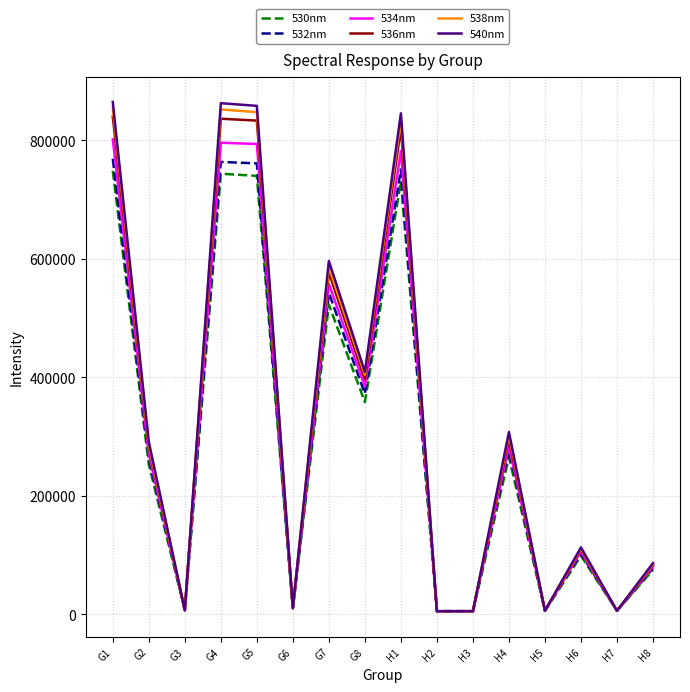

At which label does 536nm first exceed 281564?

G1